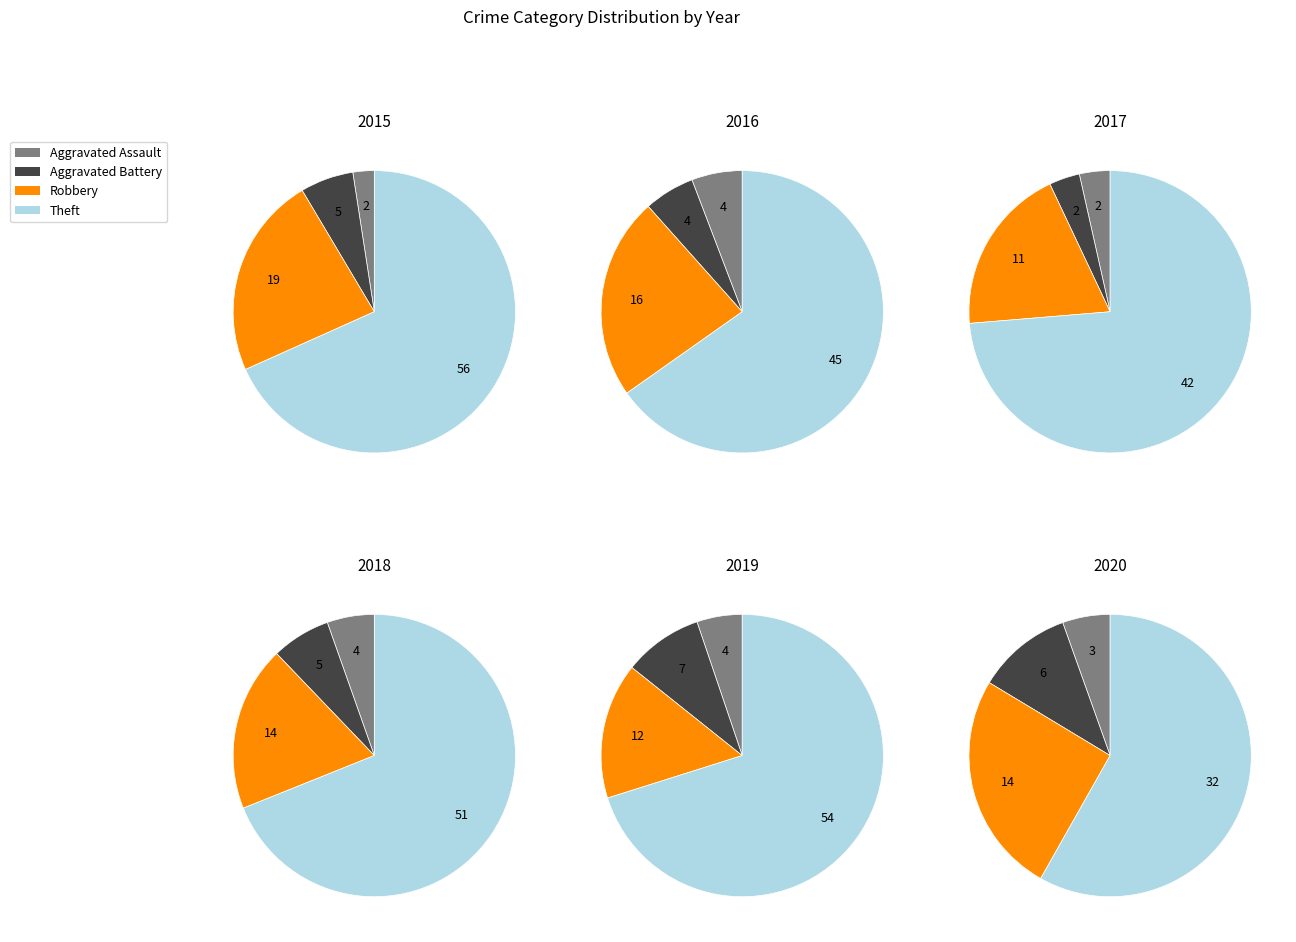

To the nearest percent, what portion does Aggravated Assault represent?

6%